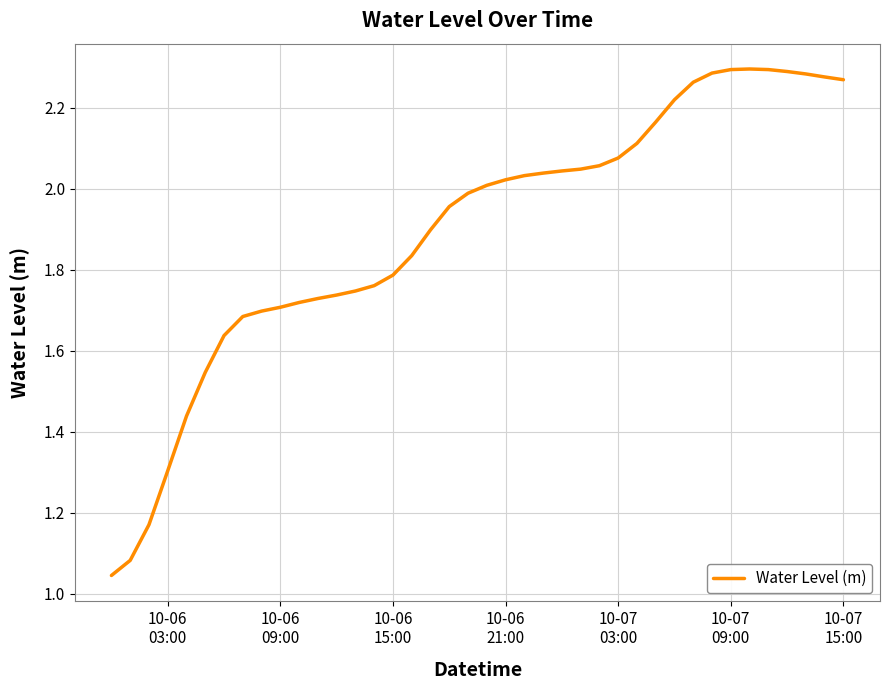

Is this an area chart (filled region under the line)?

No